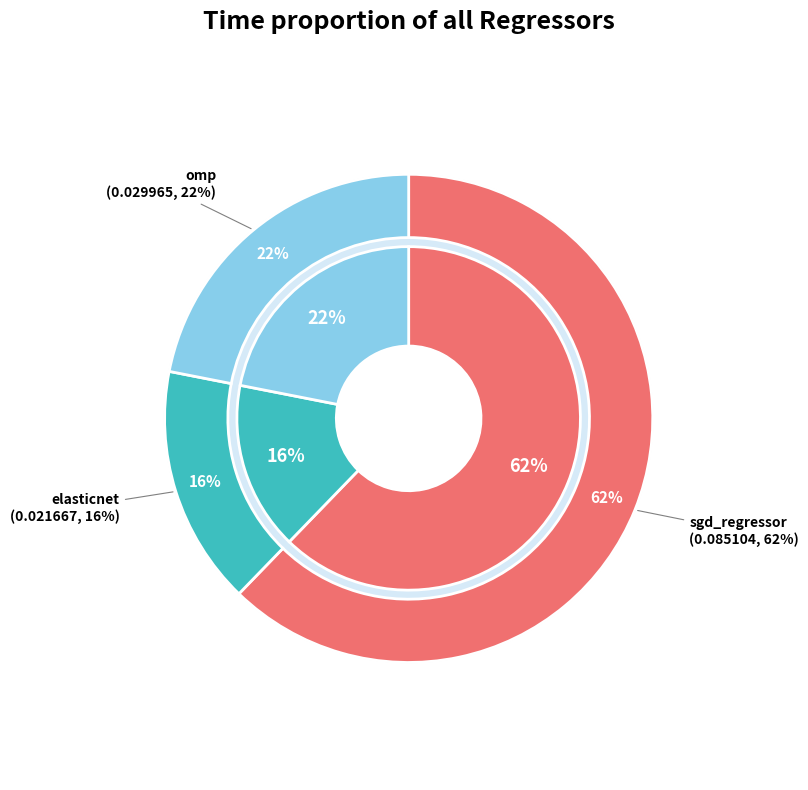

To the nearest percent, what is the average slice percentage?

33%